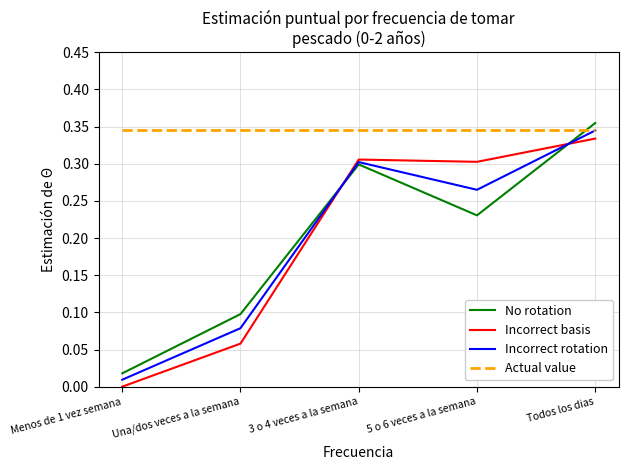

What position from the left is 5 o 6 veces a la semana?

4